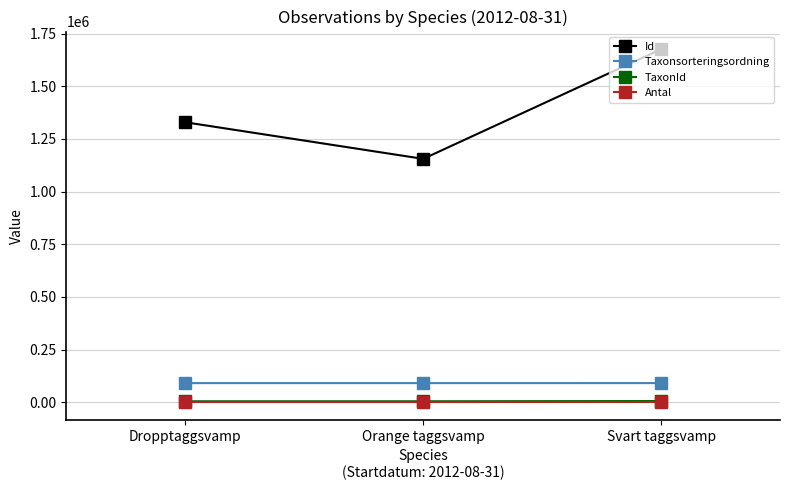

What are all the series names shown in the legend?

Id, Taxonsorteringsordning, TaxonId, Antal